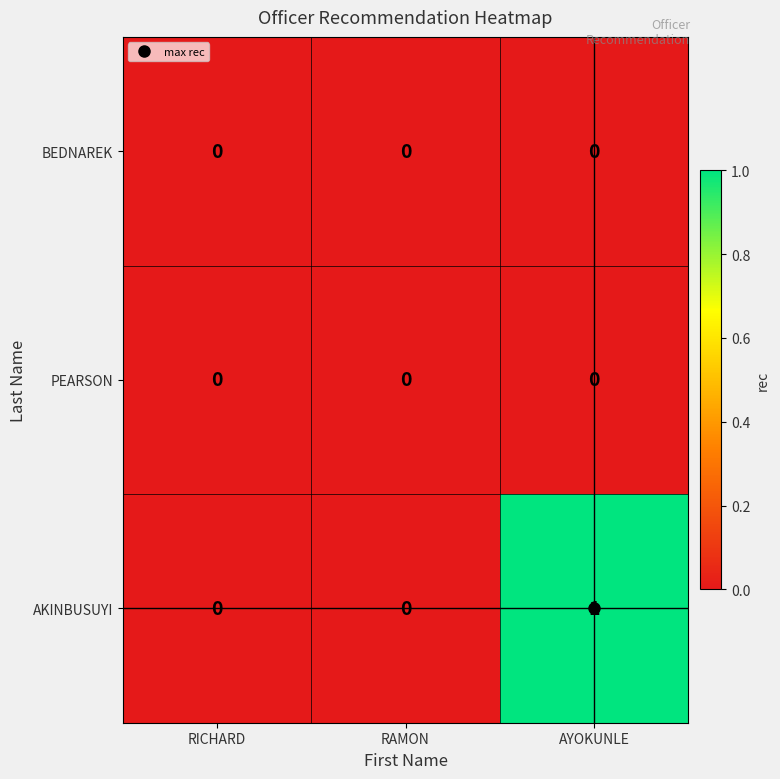

Which series has the largest total across all categories?

AKINBUSUYI